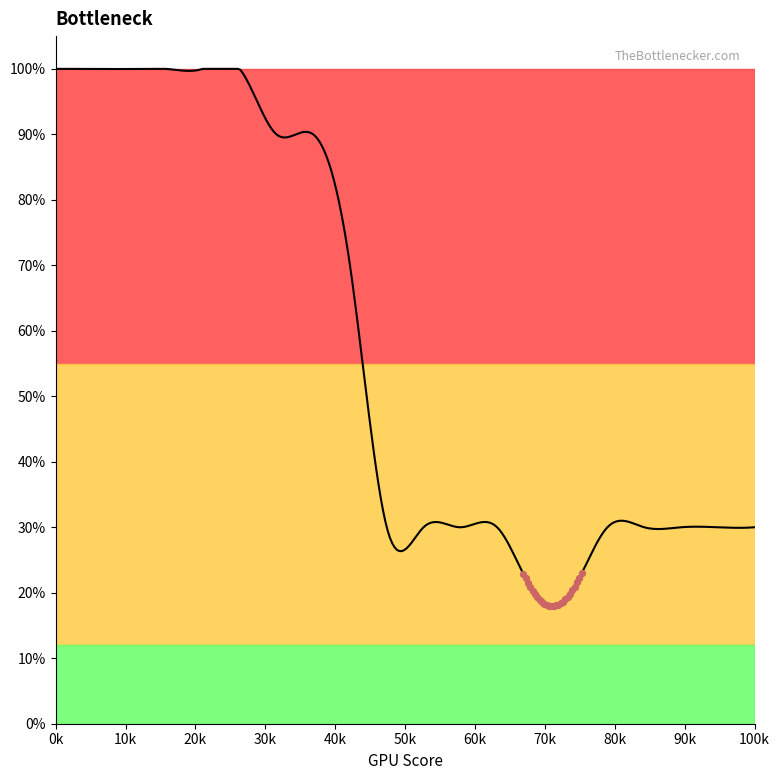

What is the greatest value displayed?

100.0